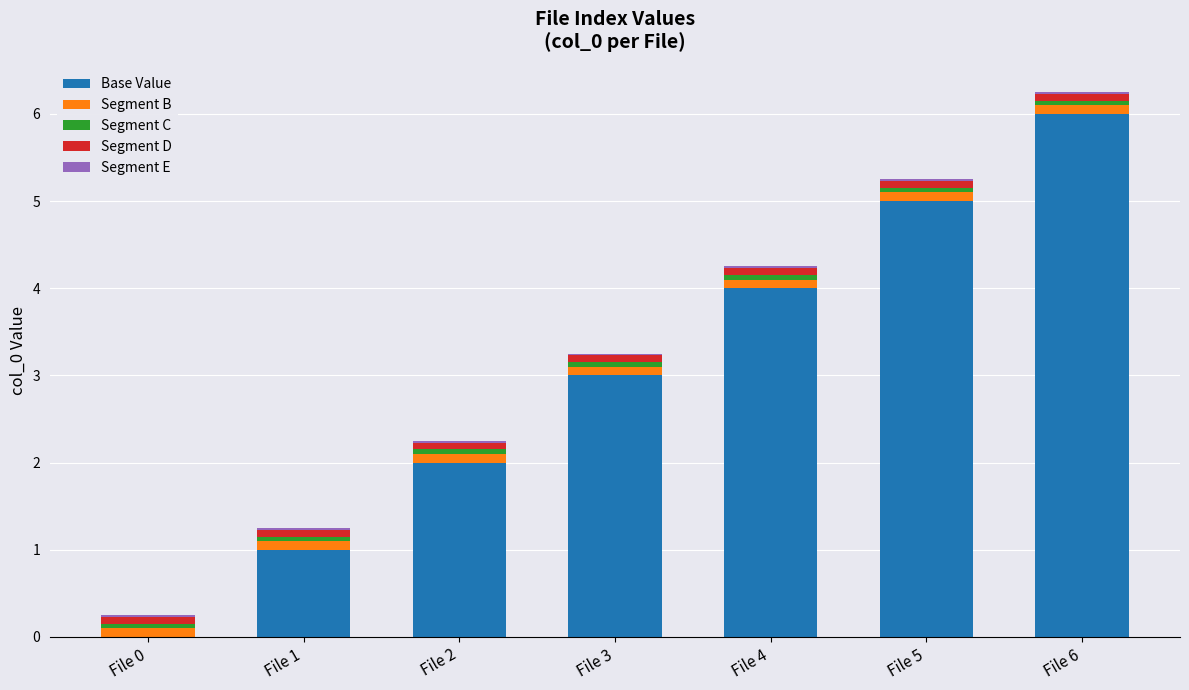

Is it true that Base Value equals 3.7 at File 6?

False